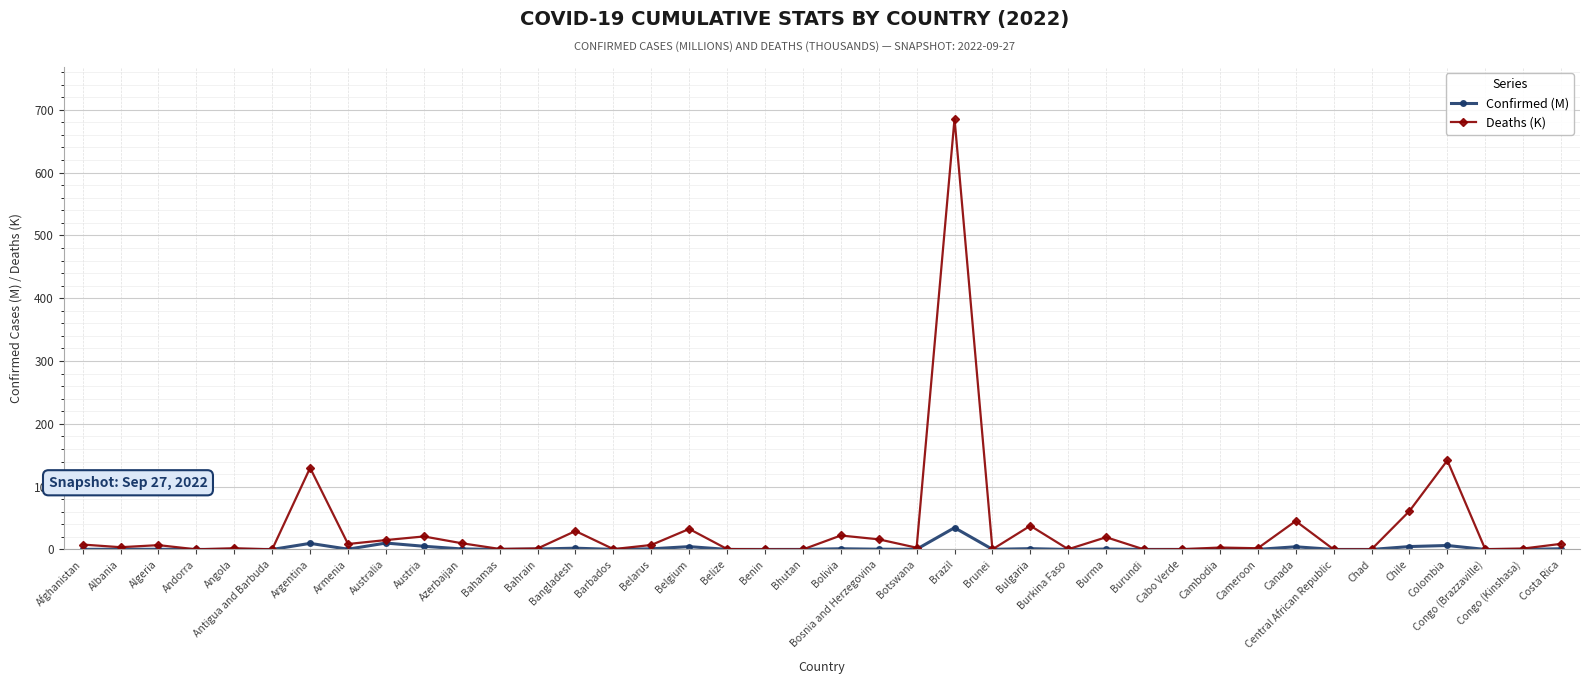

List the series in order of their peak value, lowest first.

Confirmed (M), Deaths (K)